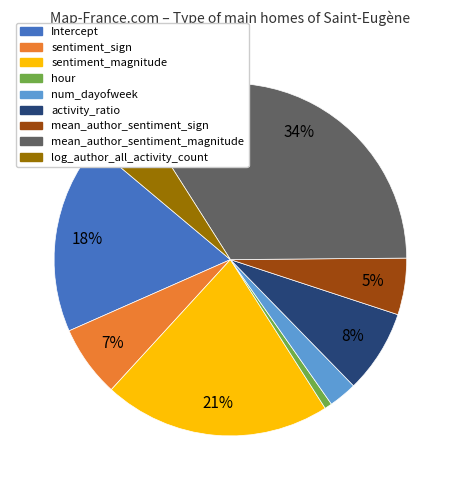

To the nearest percent, what portion does mean_author_sentiment_sign represent?

5%